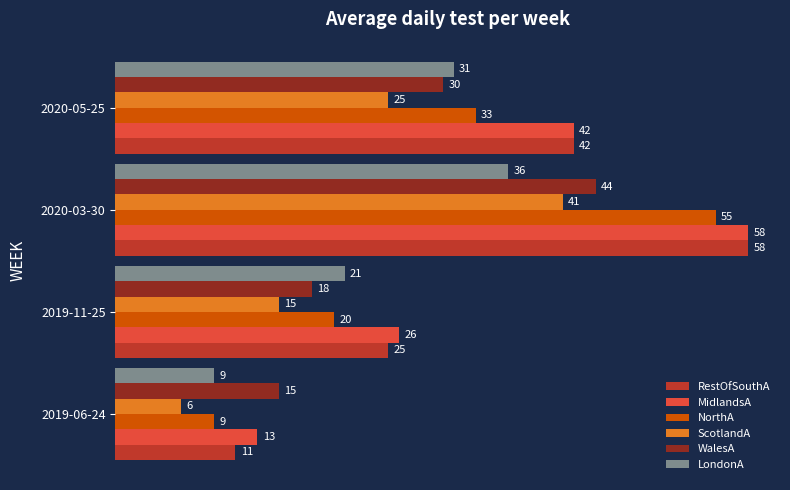

What is the difference between the second highest and minimum values in the ScotlandA series?

19